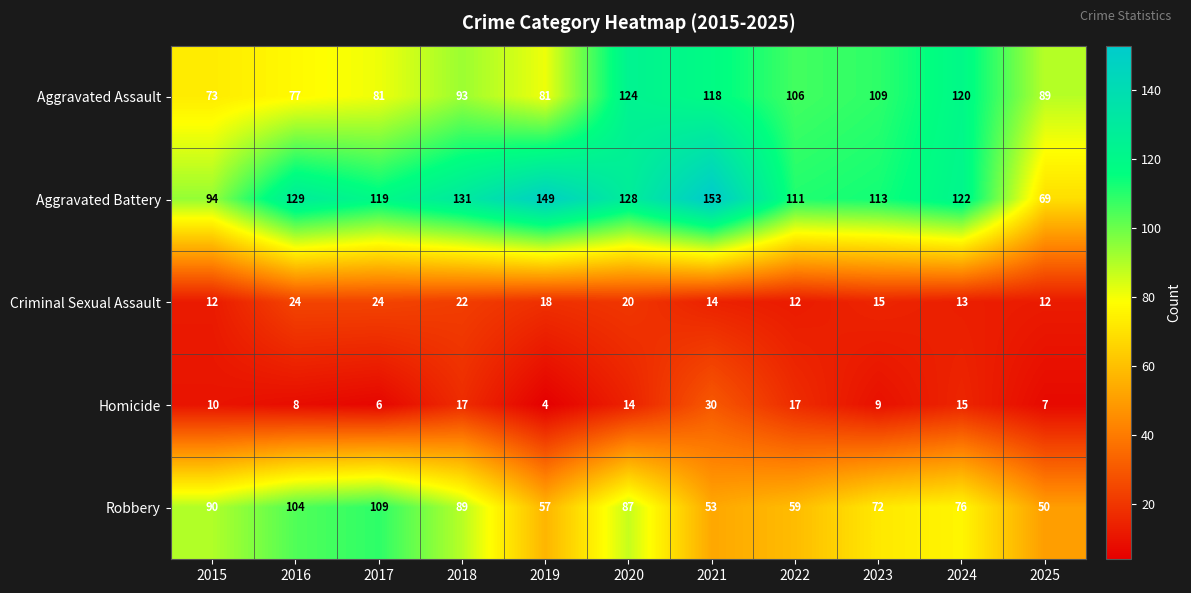

What is the minimum value shown in the chart?

4